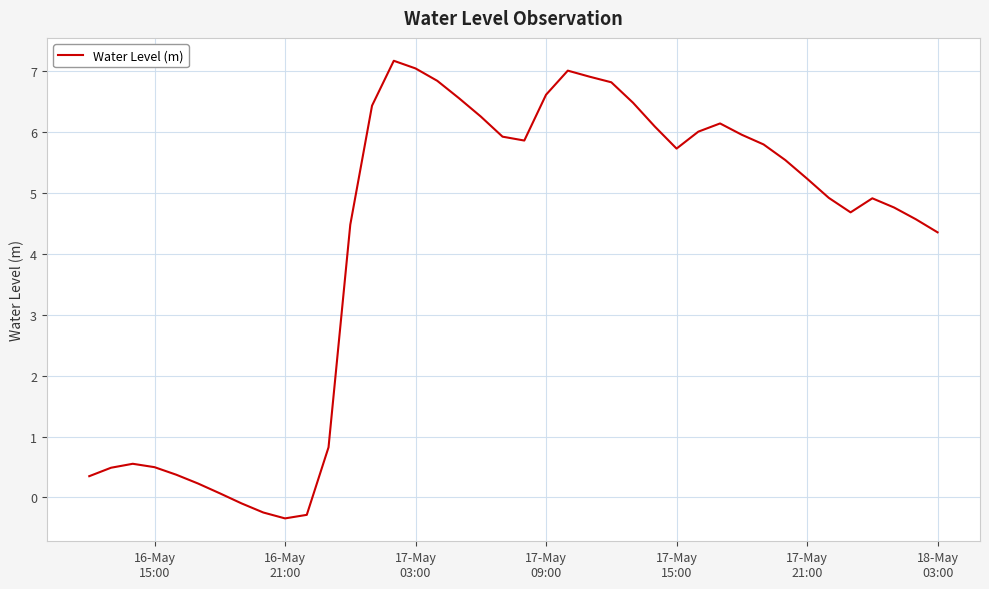

What is the difference between the maximum and minimum values?

7.5